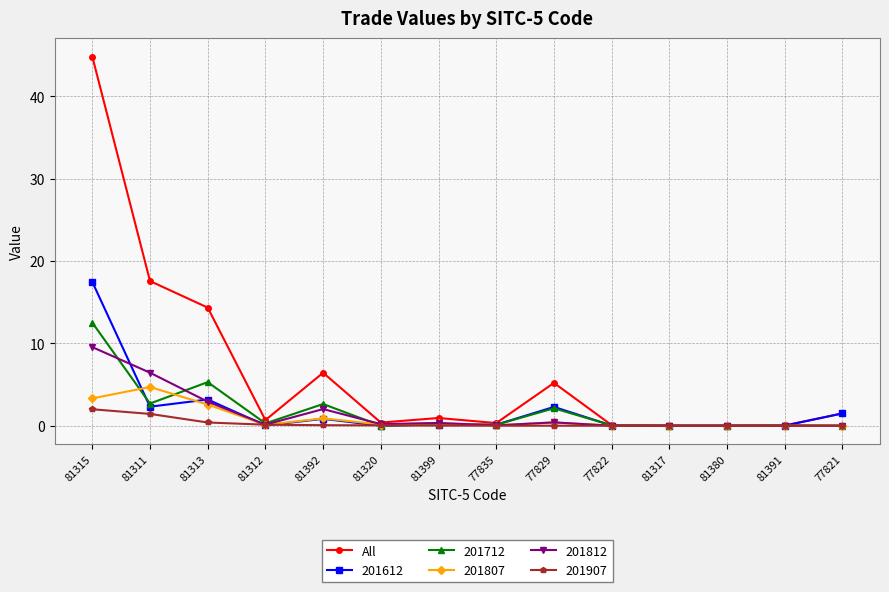

Which category has the highest value across all series?

81315